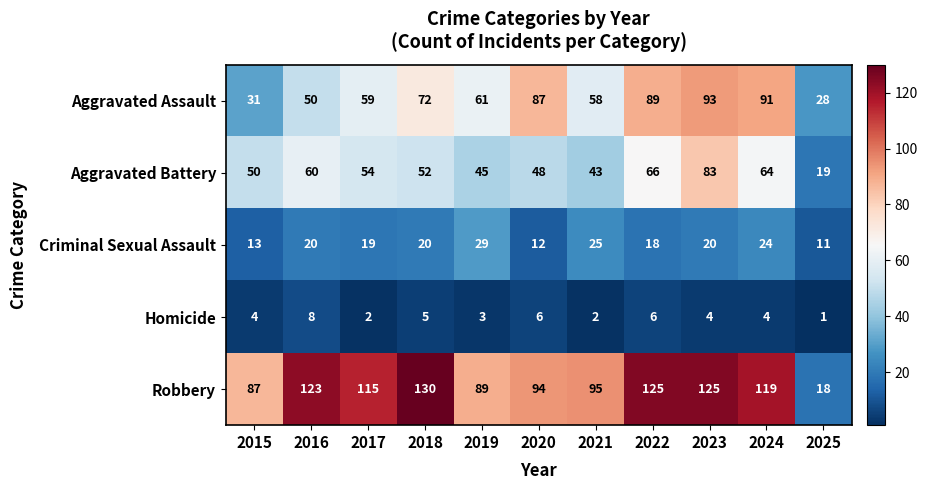

At which label does Robbery reach its peak?

2018